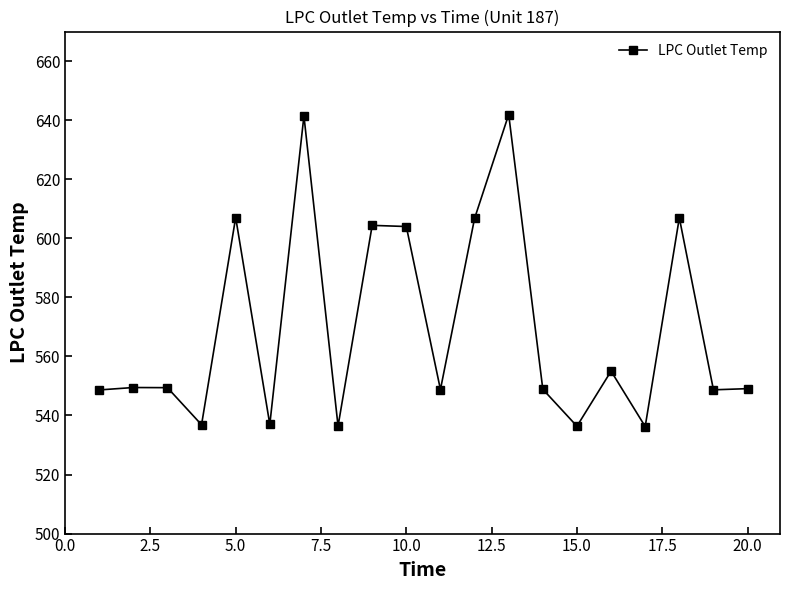

What is the greatest value displayed?

641.9